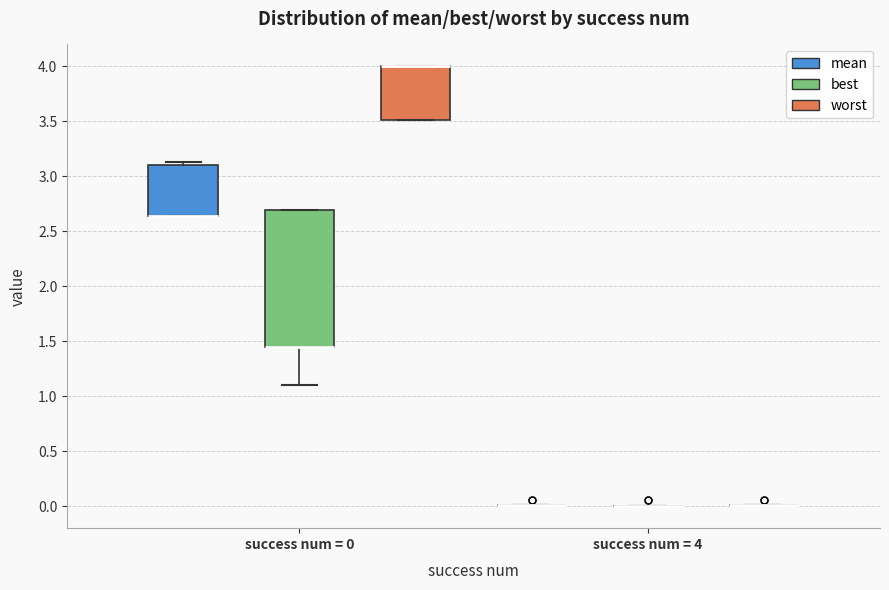

Comparing the boxes themselves (not the whiskers), which one is the tallest?

success num = 0 (best)